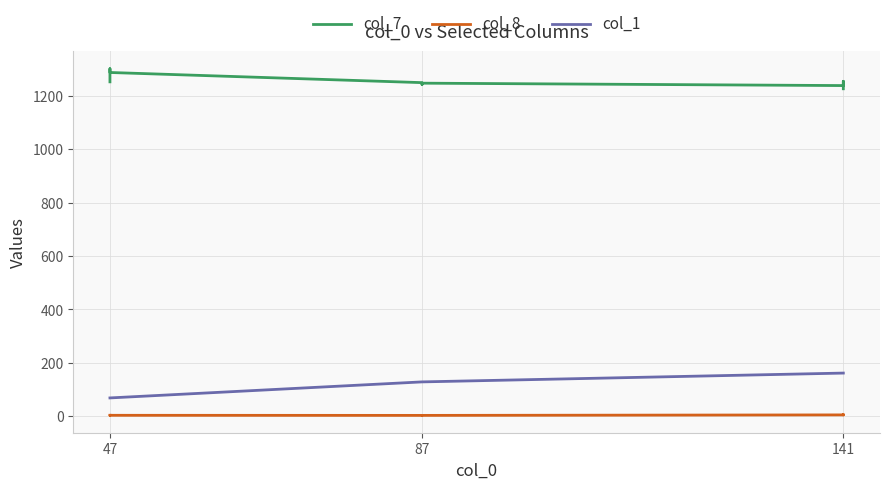

Does the chart display data point markers on the line(s)?

No